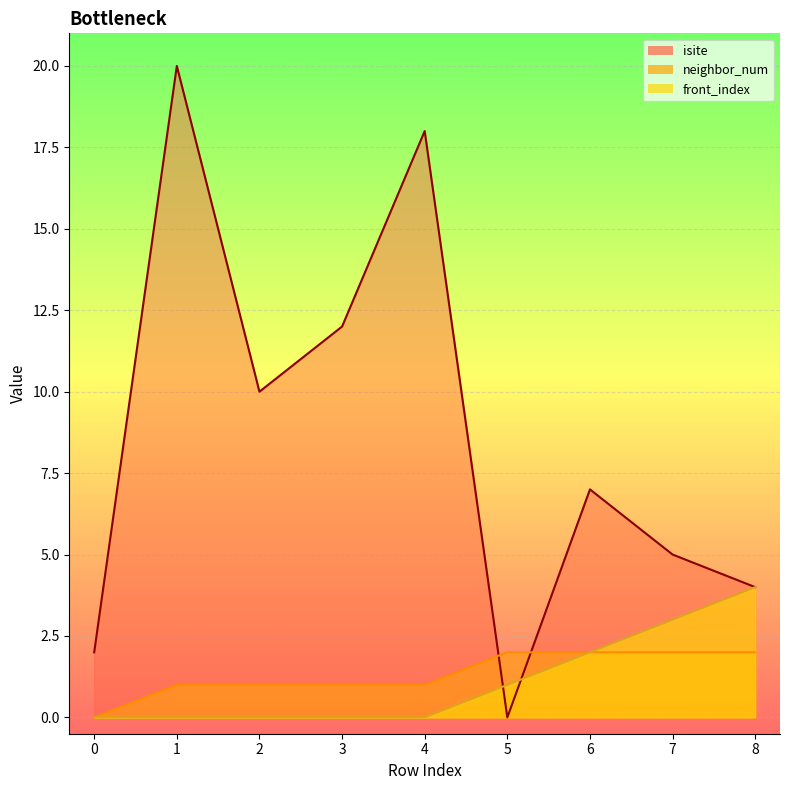

What is the sum of the front_index values at 6 and 0?

2